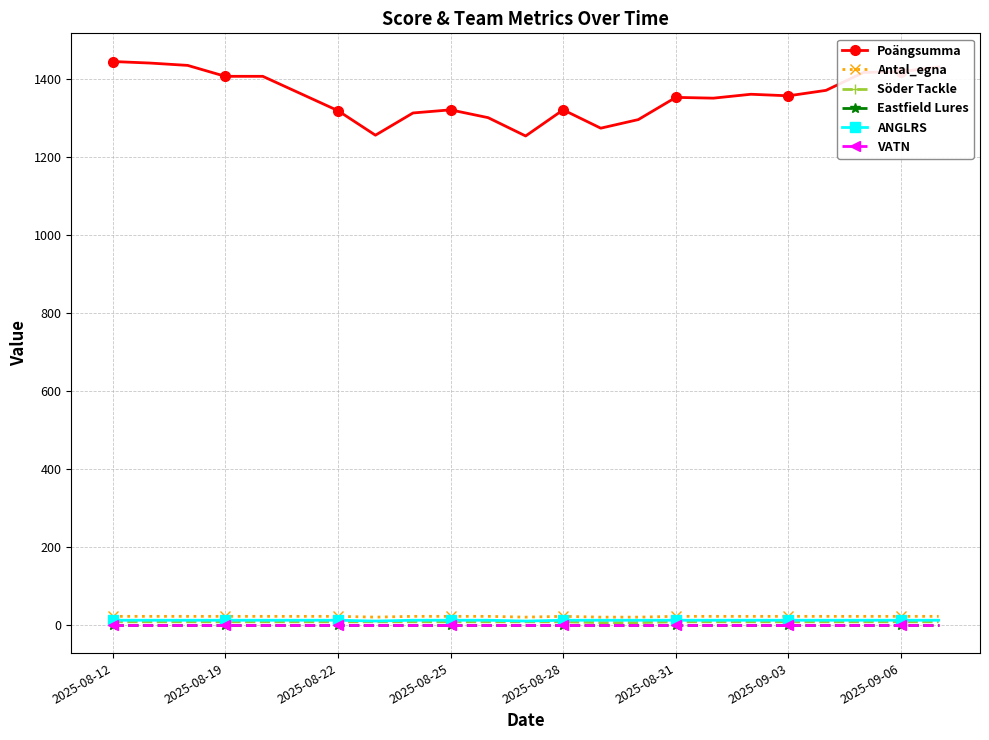

Is this an area chart (filled region under the line)?

No